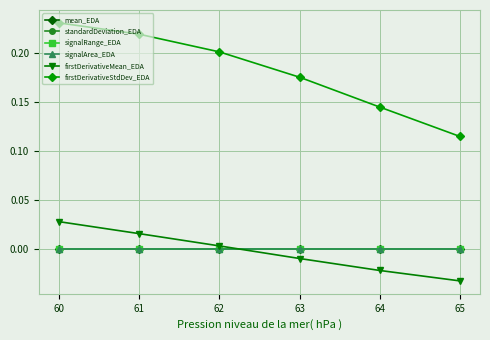

Reading right to left, list all the values displayed in this chart.

mean_EDA: 0.0	0.0	0.0	0.0	0.0	0.0
standardDeviation_EDA: 0.0	0.0	0.0	0.0	0.0	0.0
signalRange_EDA: 0.0	0.0	0.0	0.0	0.0	0.0
signalArea_EDA: 0.0	0.0	0.0	0.0	0.0	0.0
firstDerivativeMean_EDA: -0.0	-0.0	-0.0	0.0	0.0	0.0
firstDerivativeStdDev_EDA: 0.1	0.1	0.2	0.2	0.2	0.2